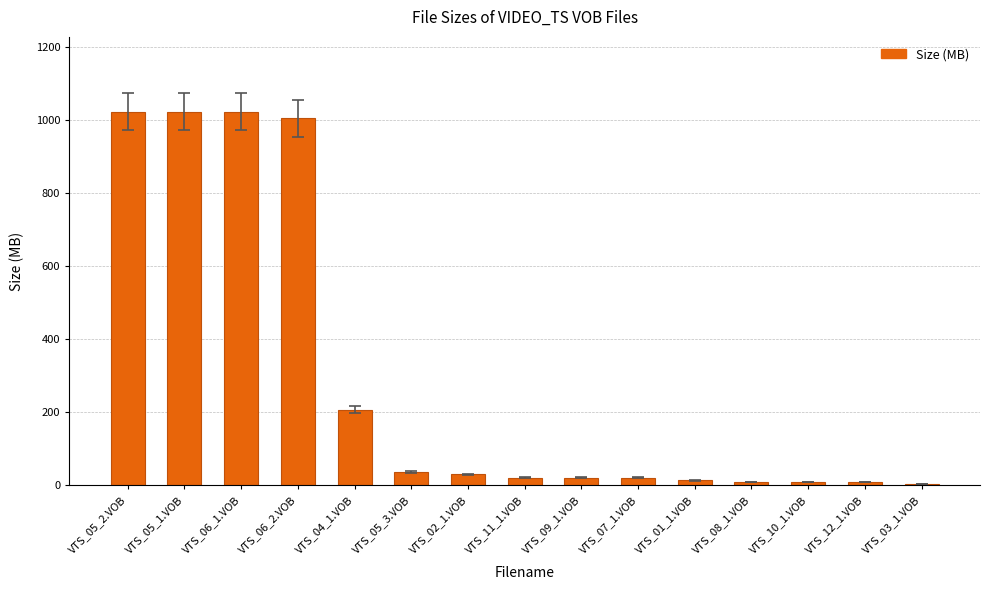

True or false: the data shows 21.0 at VTS_11_1.VOB.

True